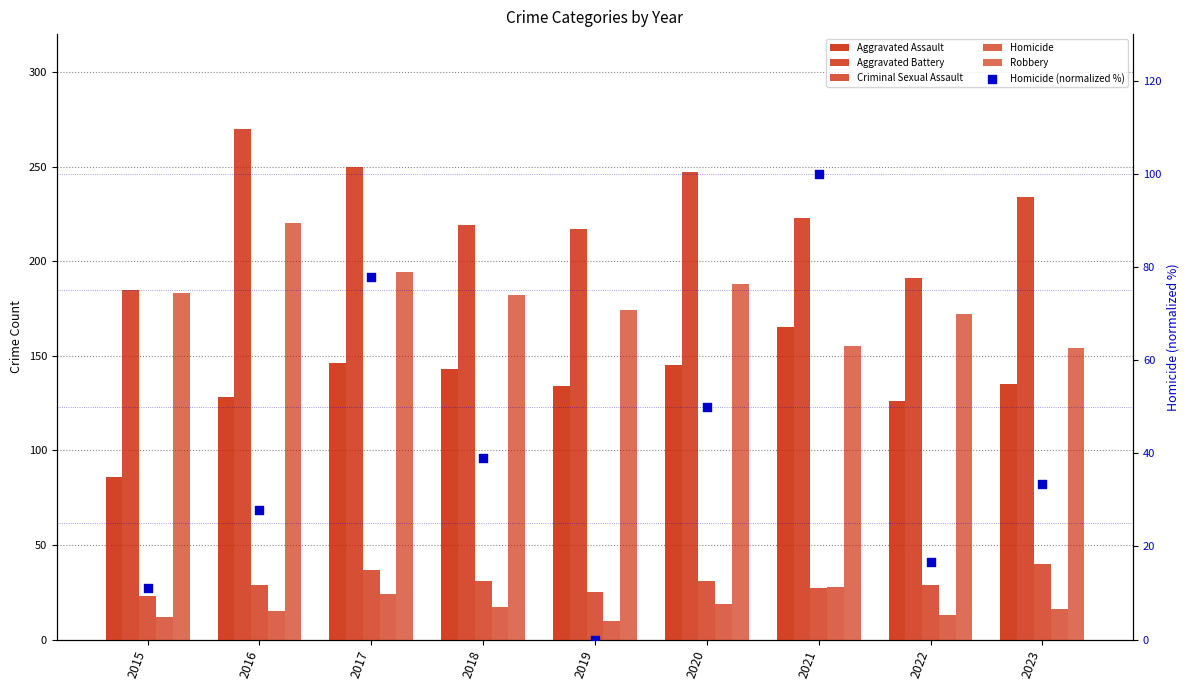

Which series contains the lowest Y value?

Homicide (normalized %)